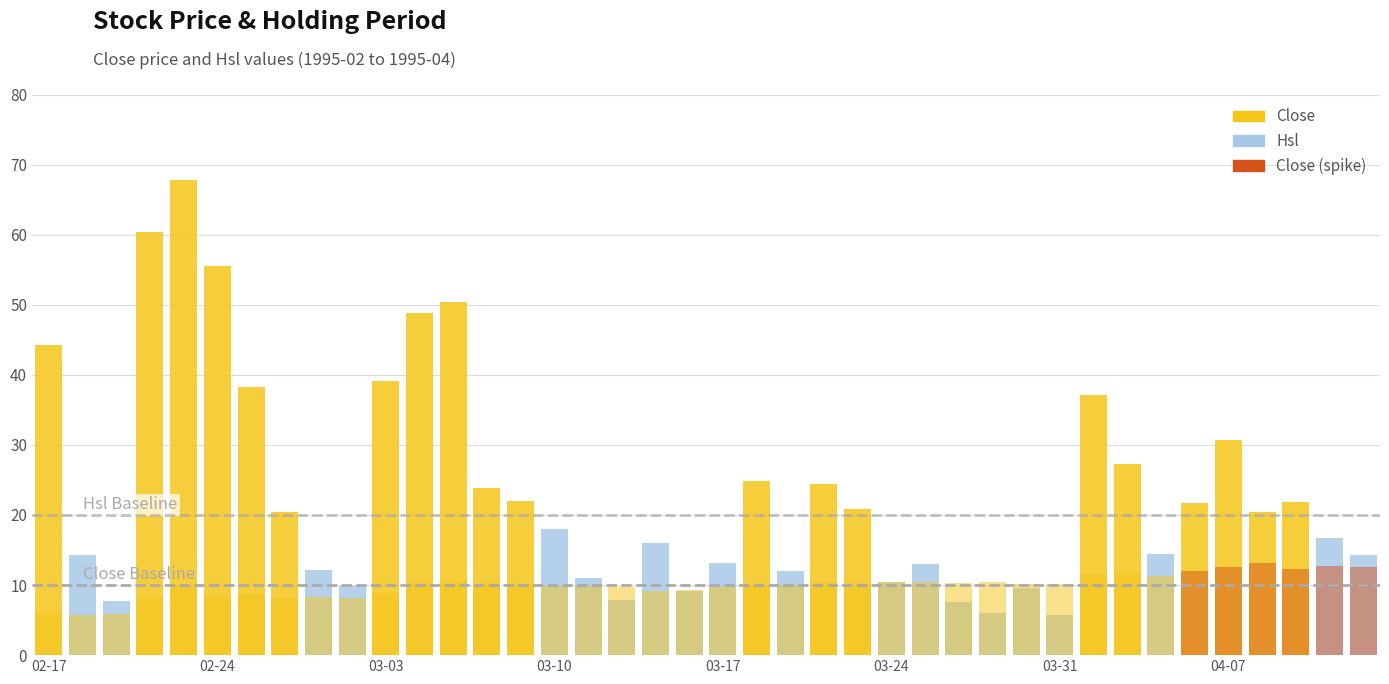

How many bars are there in each group?

2